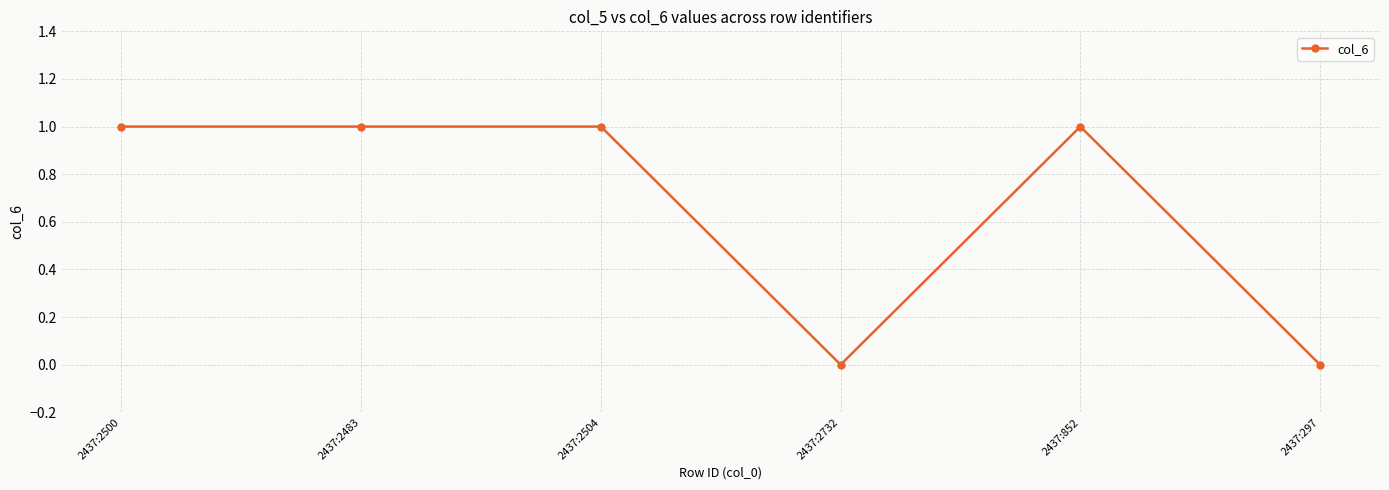

The value at 2437:2483 is 1. True or false?

True